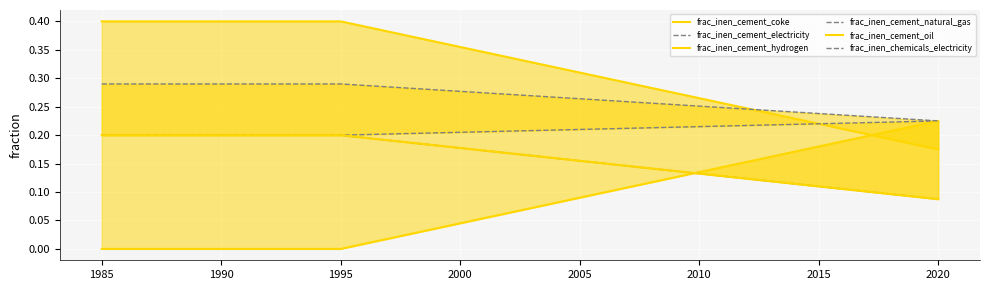

Is it true that frac_inen_cement_hydrogen equals -0.1 at 1985?

False